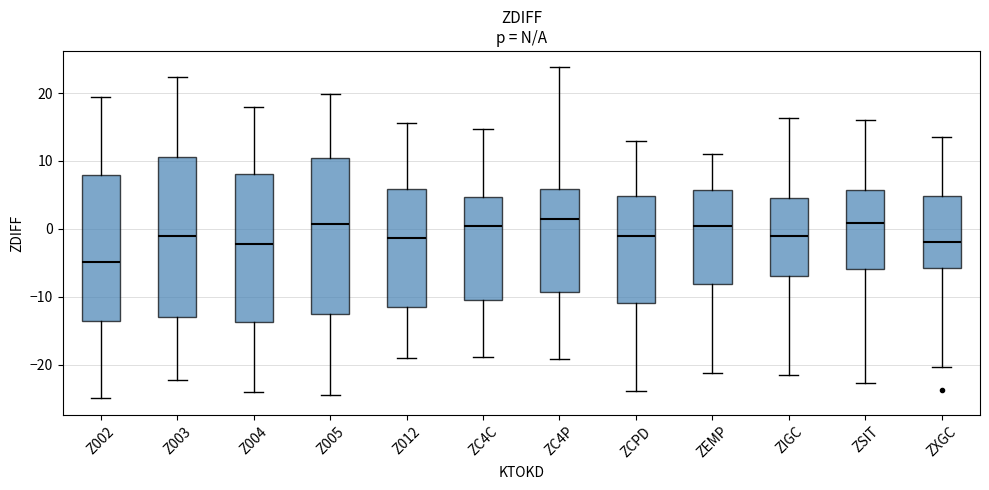

Reading left to right, transcribe this box plot: for each box, give where its median line is, the range the box spans, and where its two whiskers end, as read against the y-axis. The values are not printed on the chart, so give them approximately, as read against the axis.

Z002: median -5, box -14 to 8, whiskers -25 to 19
Z003: median -1, box -13 to 11, whiskers -22 to 22
Z004: median -2, box -14 to 8, whiskers -24 to 18
Z005: median 1, box -13 to 10, whiskers -25 to 20
Z012: median -1, box -11 to 6, whiskers -19 to 16
ZC4C: median 0, box -10 to 5, whiskers -19 to 15
ZC4P: median 1, box -9 to 6, whiskers -19 to 24
ZCPD: median -1, box -11 to 5, whiskers -24 to 13
ZEMP: median 0, box -8 to 6, whiskers -21 to 11
ZIGC: median -1, box -7 to 4, whiskers -22 to 16
ZSIT: median 1, box -6 to 6, whiskers -23 to 16
ZXGC: median -2, box -6 to 5, whiskers -20 to 13